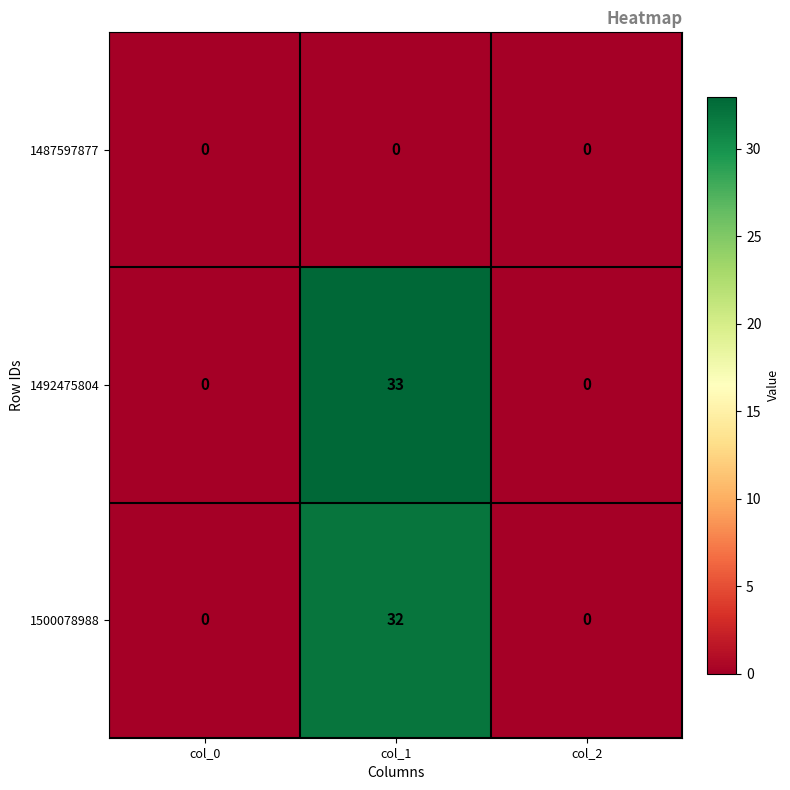

Reading left to right, transcribe all the data shown in this chart.

1487597877: 0	0	0
1492475804: 0	33	0
1500078988: 0	32	0